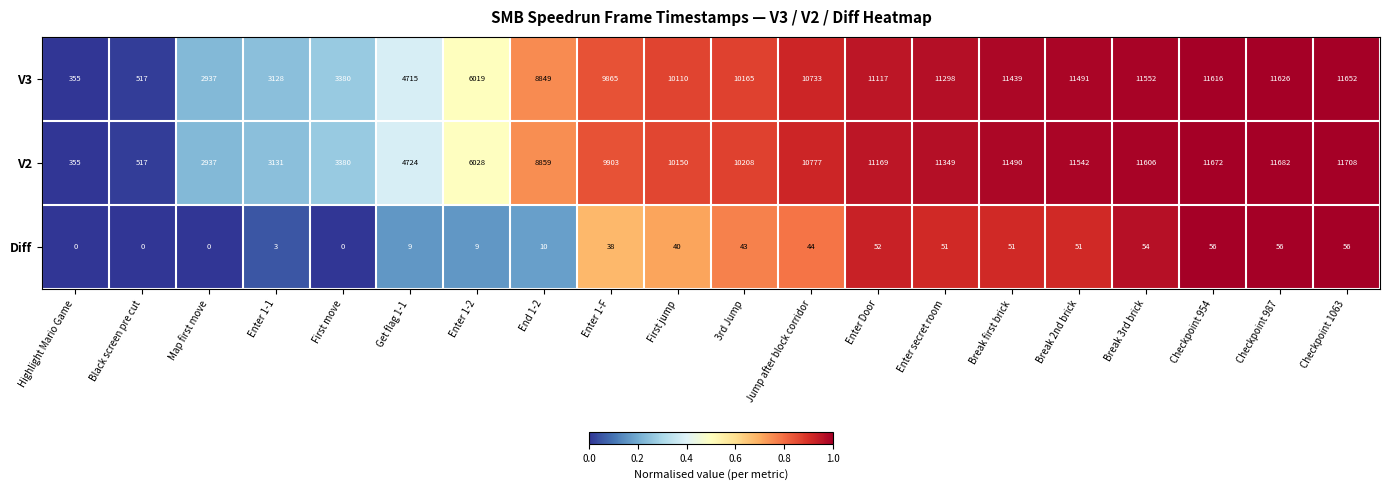

Rank the series at Enter Door from highest to lowest value.

V2, V3, Diff